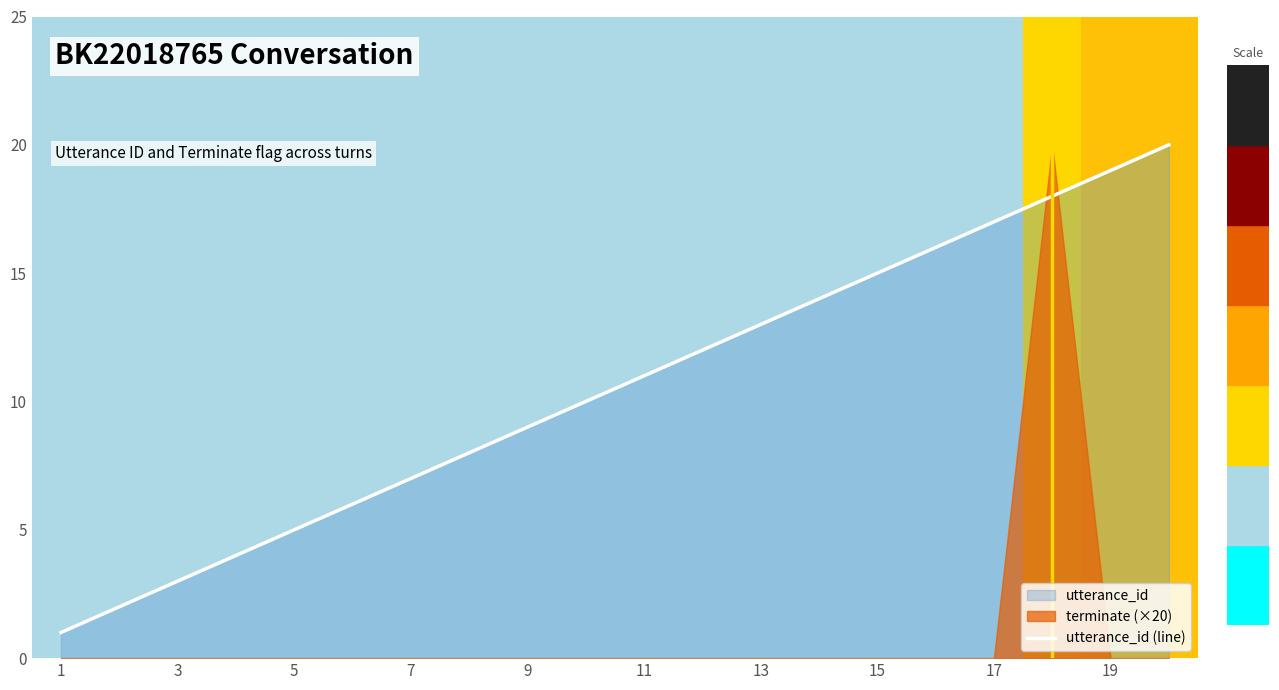

Which label corresponds to the smallest value in the chart?

1